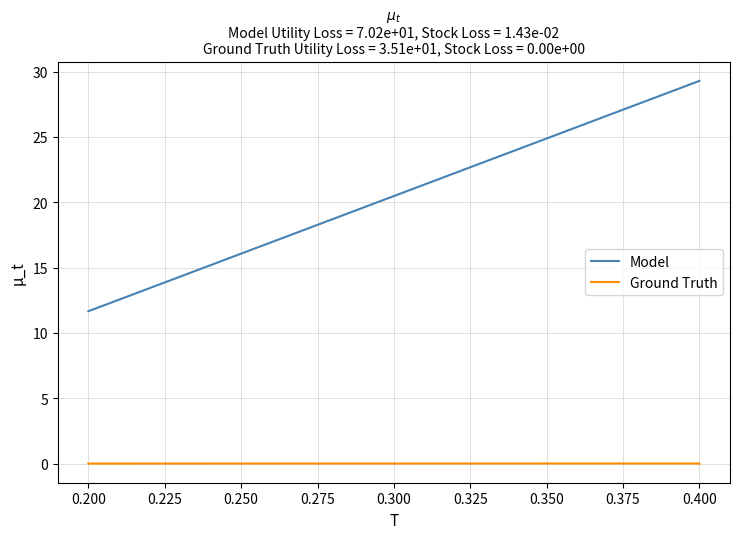

True or false: Ground Truth has a value of 0.0 at 0.400.

False